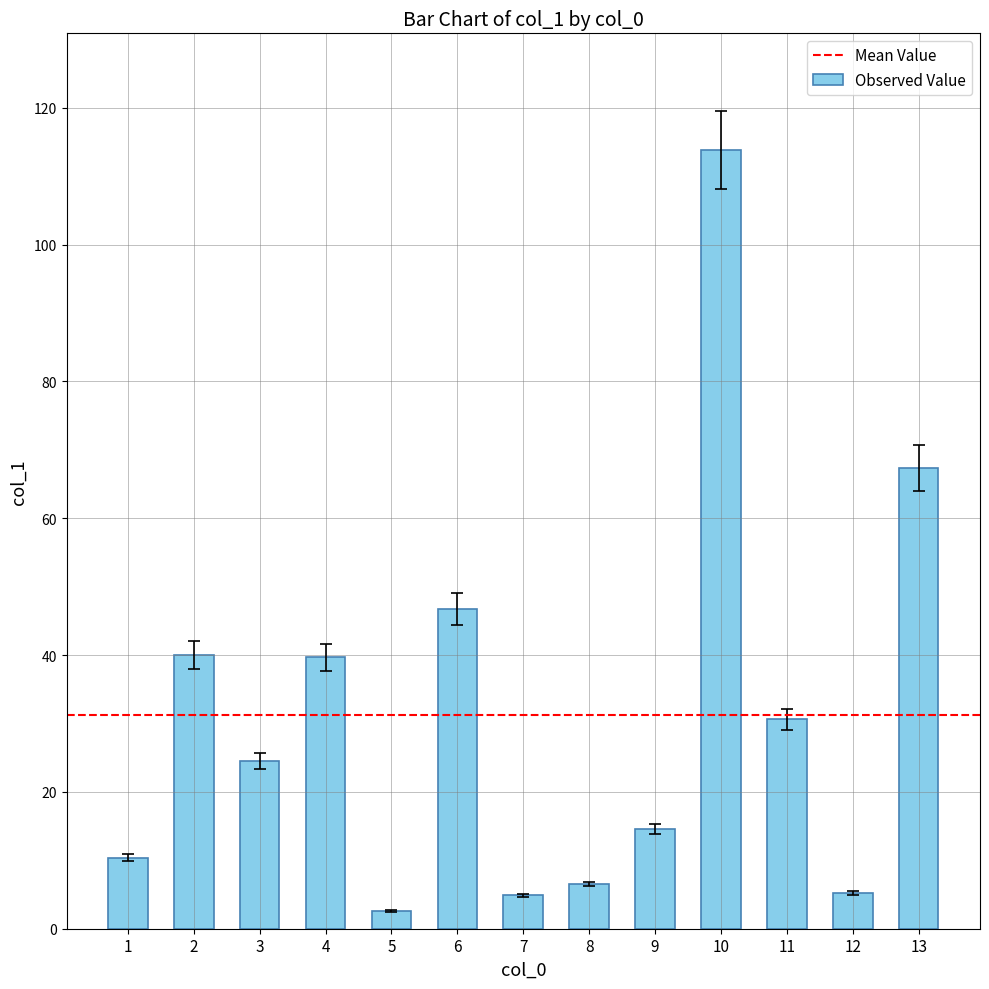

What is the difference between the maximum and minimum values?

111.2